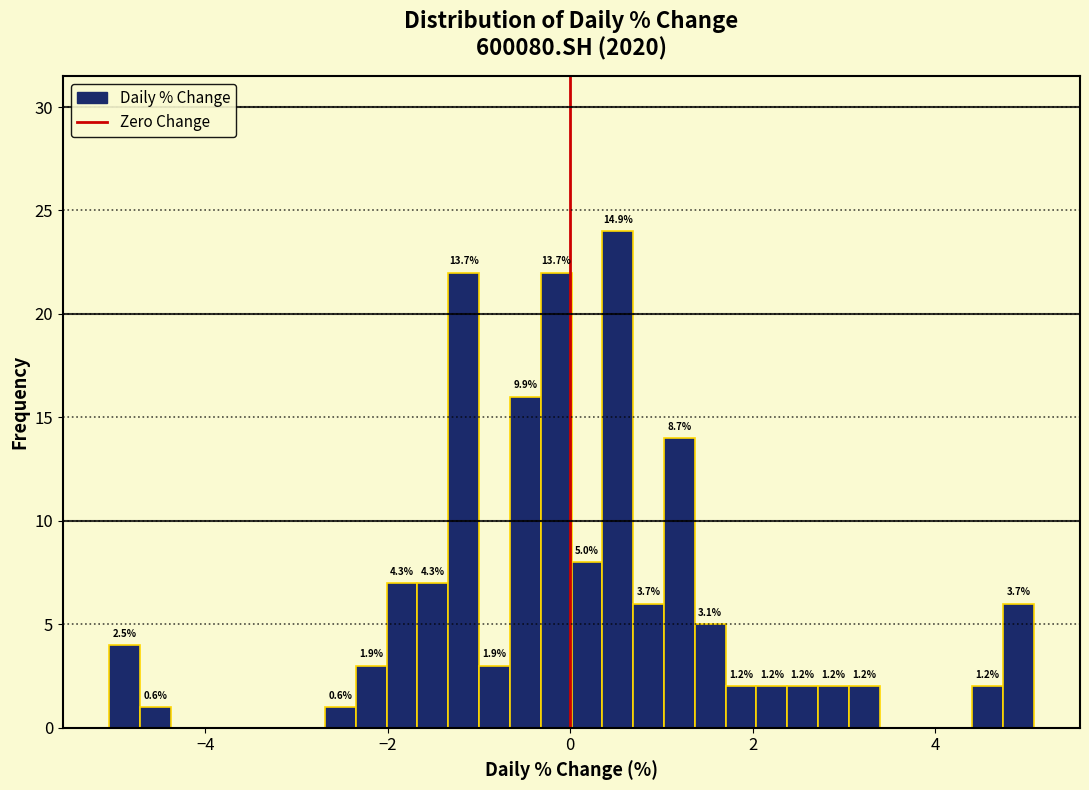

Read against the x-axis, roughly where is the centre of the tallest bar?

0.6